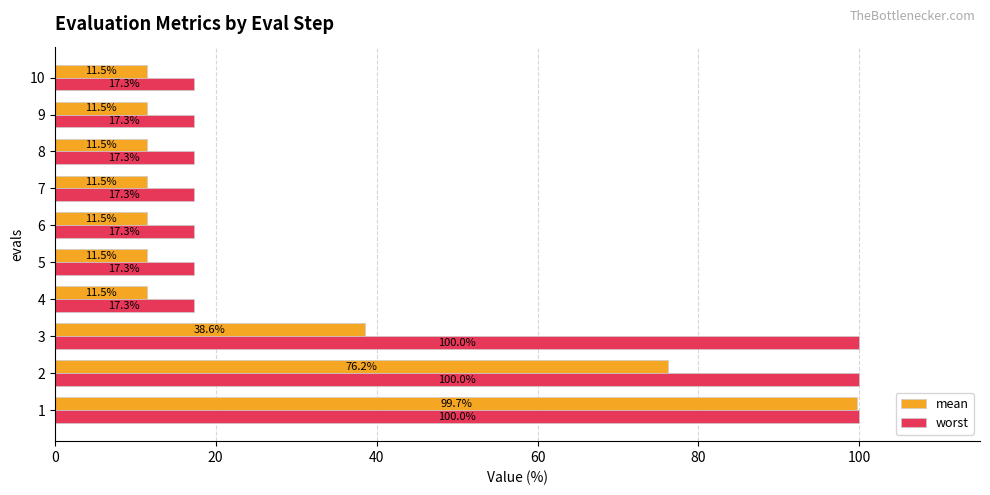

At how many categories does at least one series exceed 40?

3